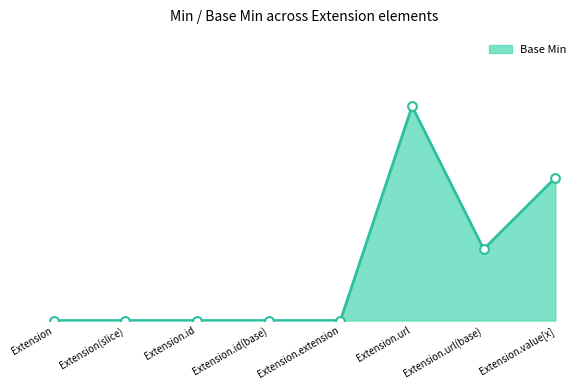

Which has a higher value, Extension.extension or Extension(slice)?

Extension.extension